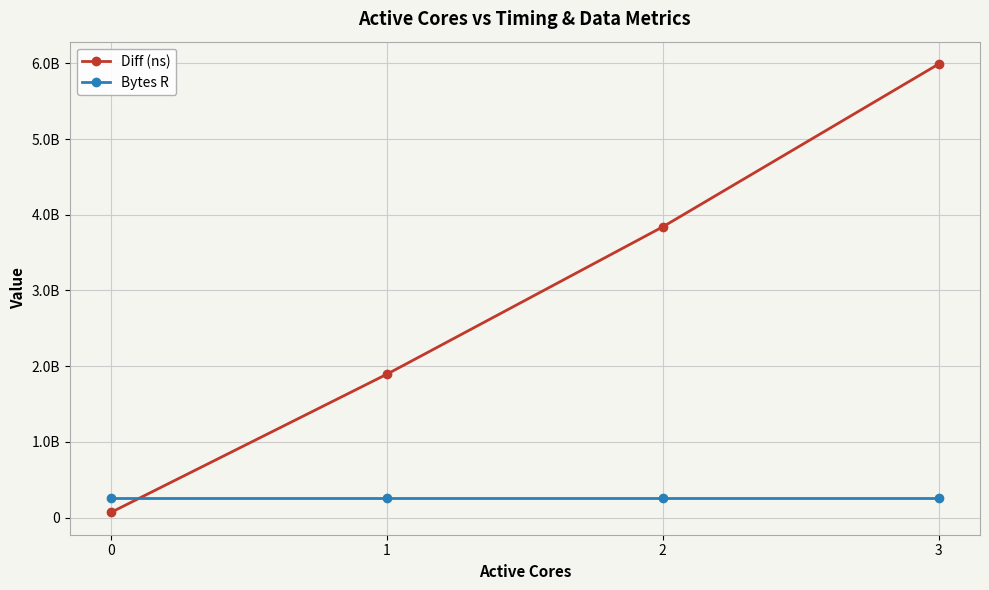

What is the smallest value displayed?

68650190